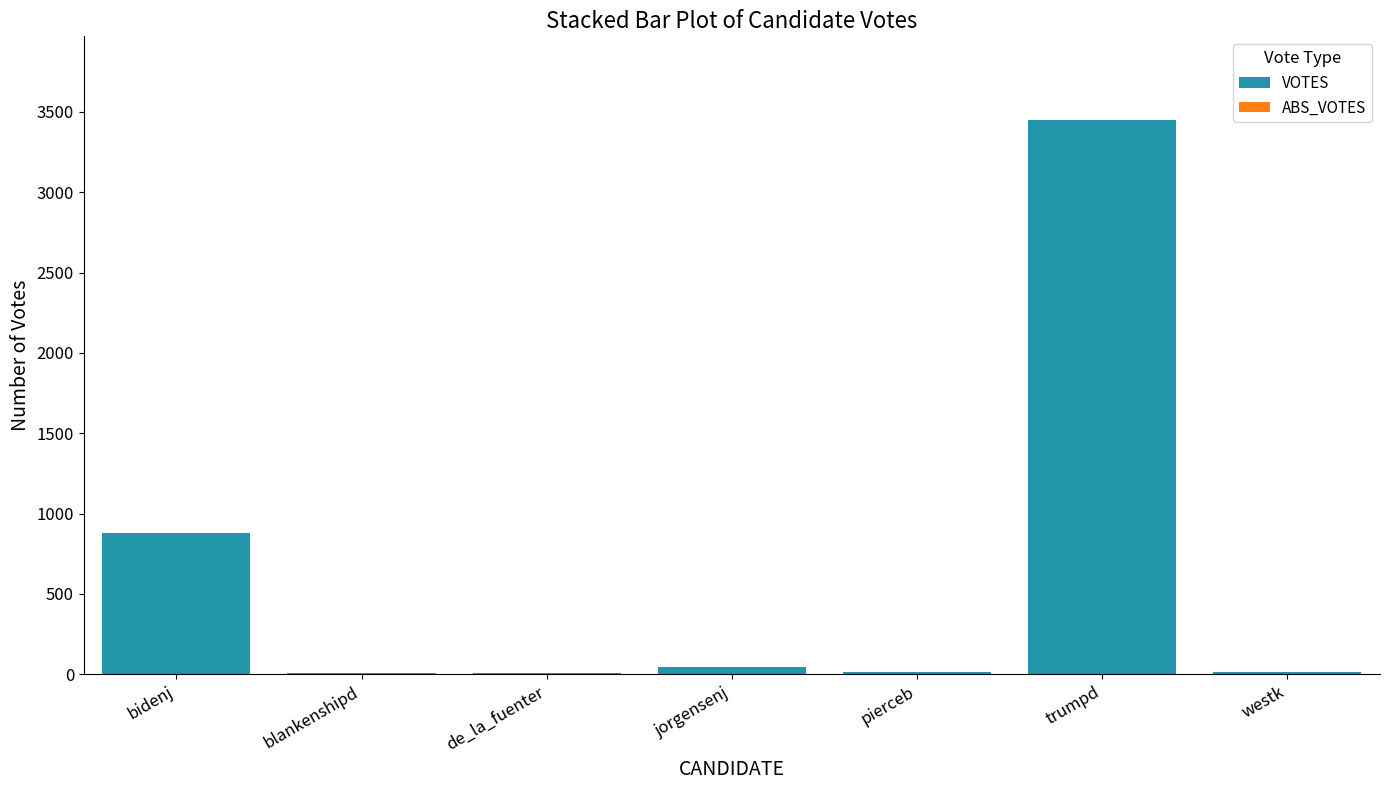

Where is the data nearest to the value 1729?

bidenj